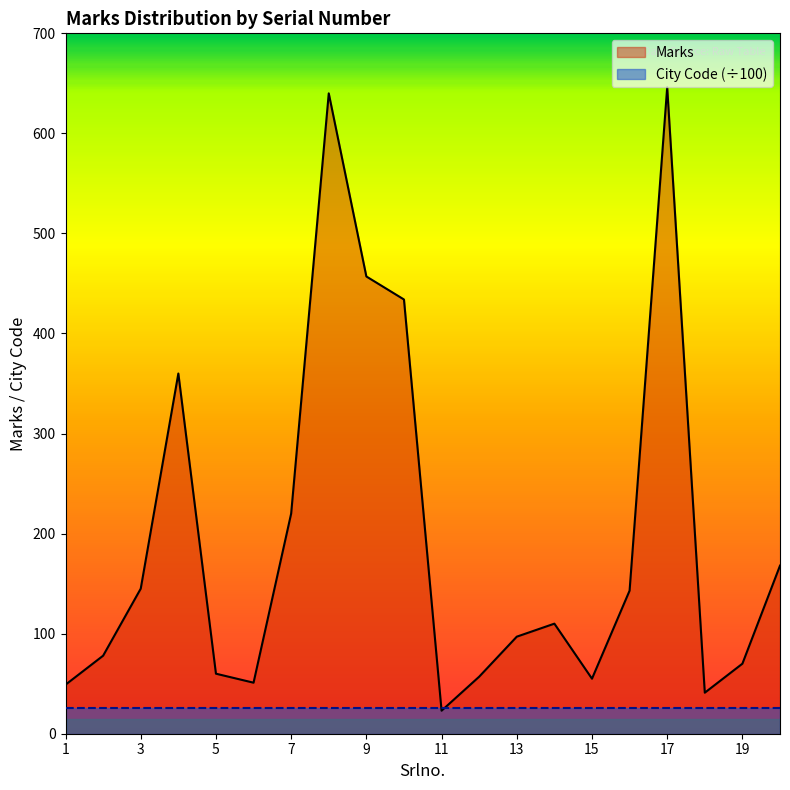

Reading right to left, extract all data points from this chart.

168	70	41	646	143	55	110	97	57	23	434	457	640	220	51	60	360	145	78	49